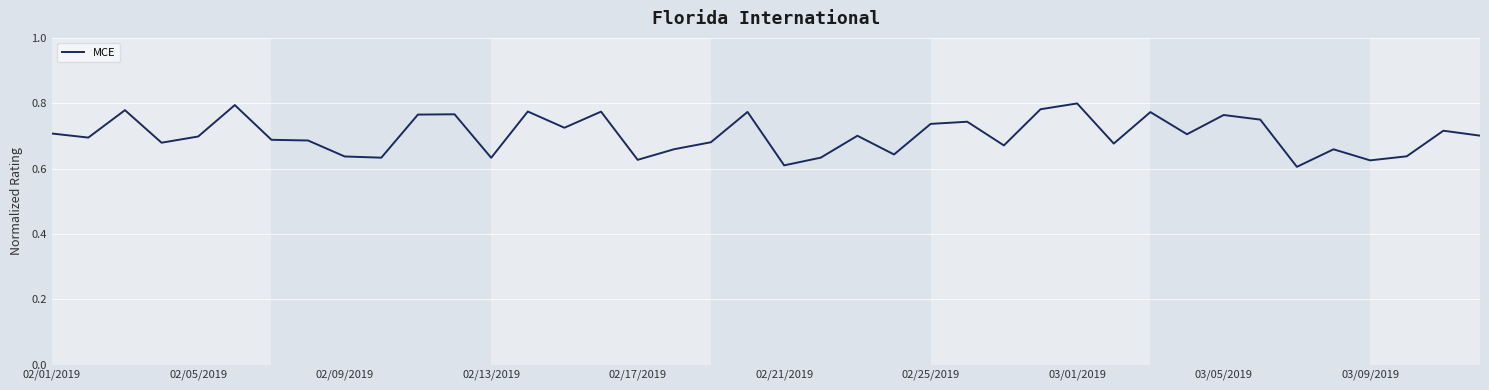

True or false: the data has more than 2 interior local peaks.

True